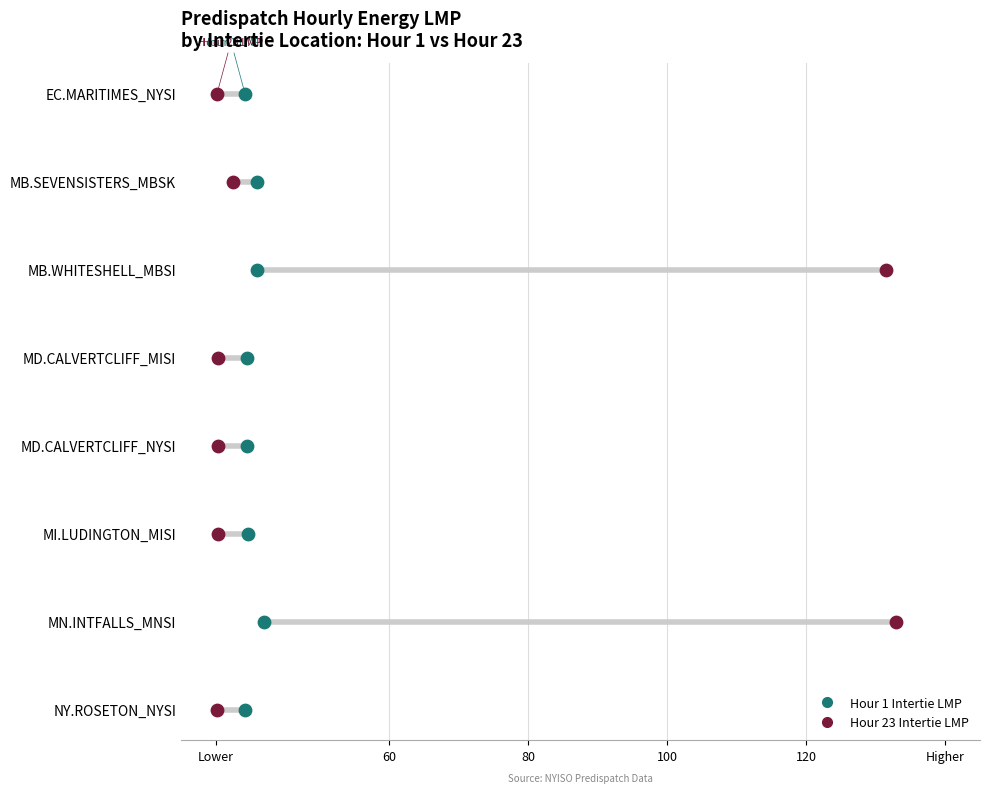

What are all the series names shown in the legend?

Hour 1 Intertie LMP, Hour 23 Intertie LMP